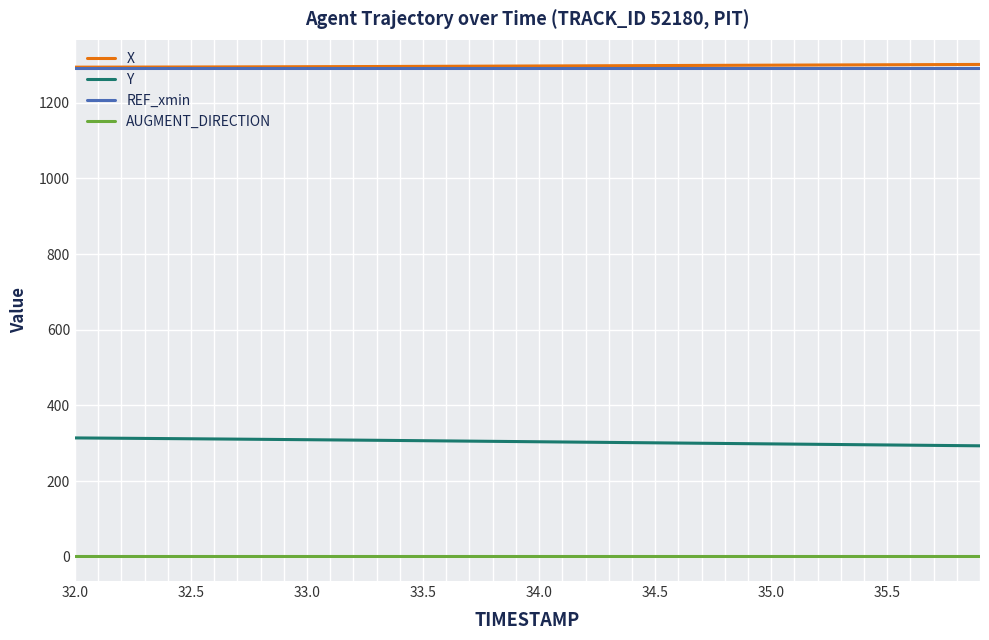

Count the number of categories in the chart.

40